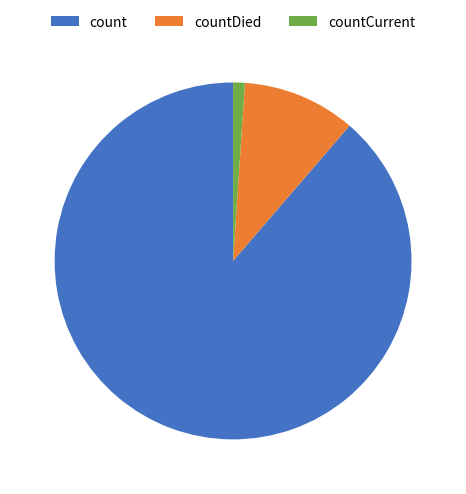

Which category has the smallest portion of the pie?

countCurrent